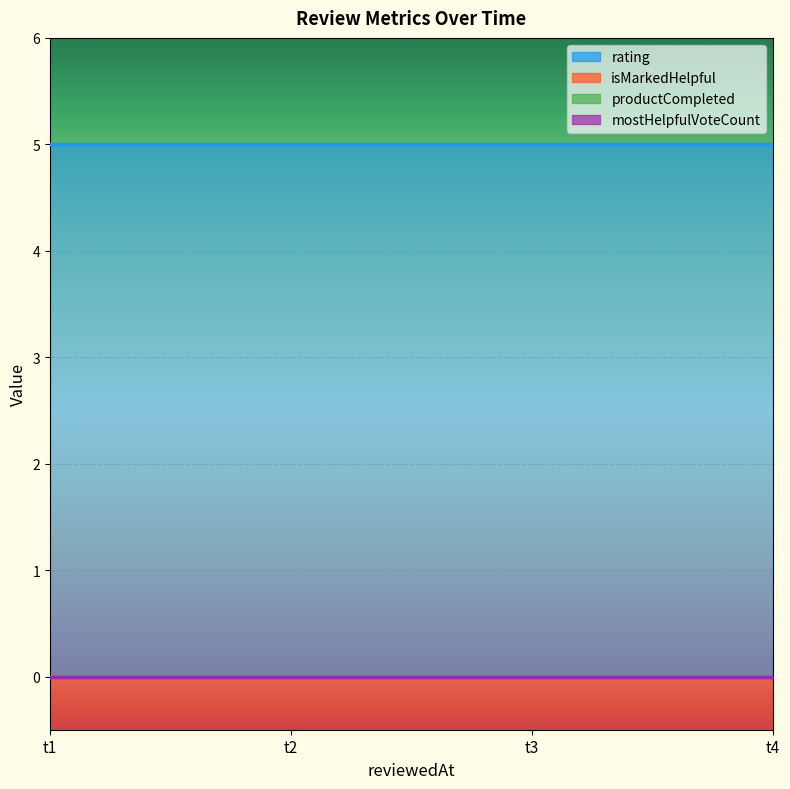

True or false: mostHelpfulVoteCount has more than 0 points higher than both neighbors.

False